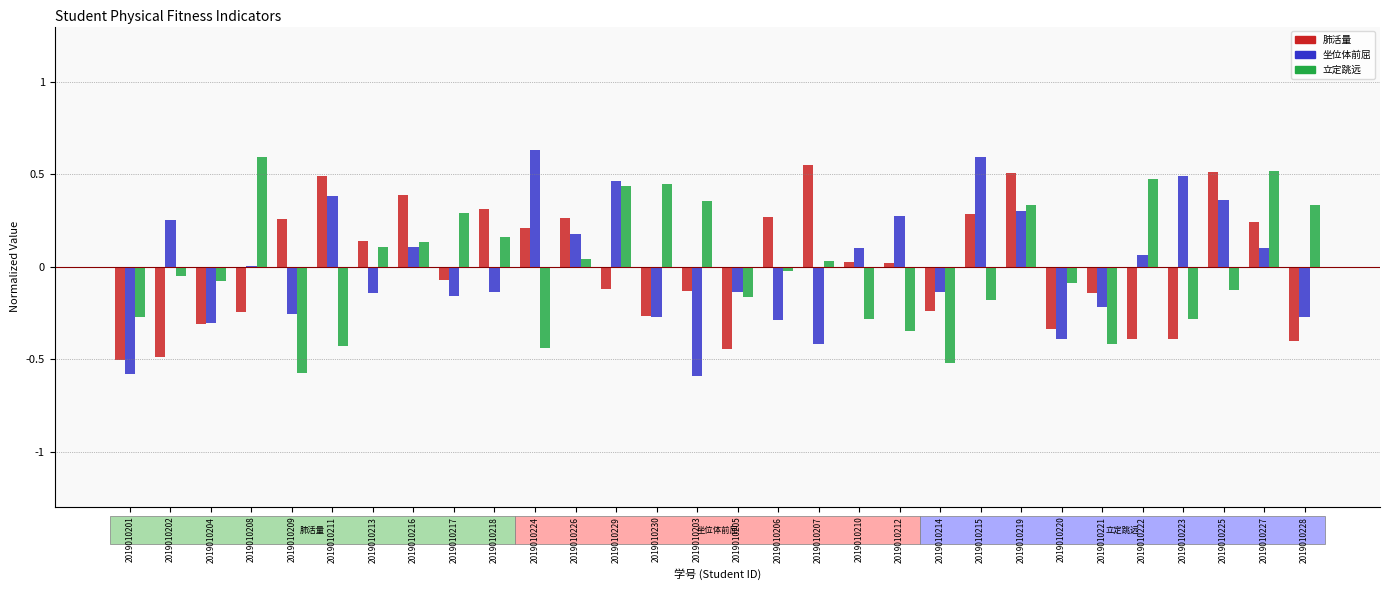

Is the value of 肺活量 at 2019010201 greater than the value of 立定跳远 at 2019010224?

No